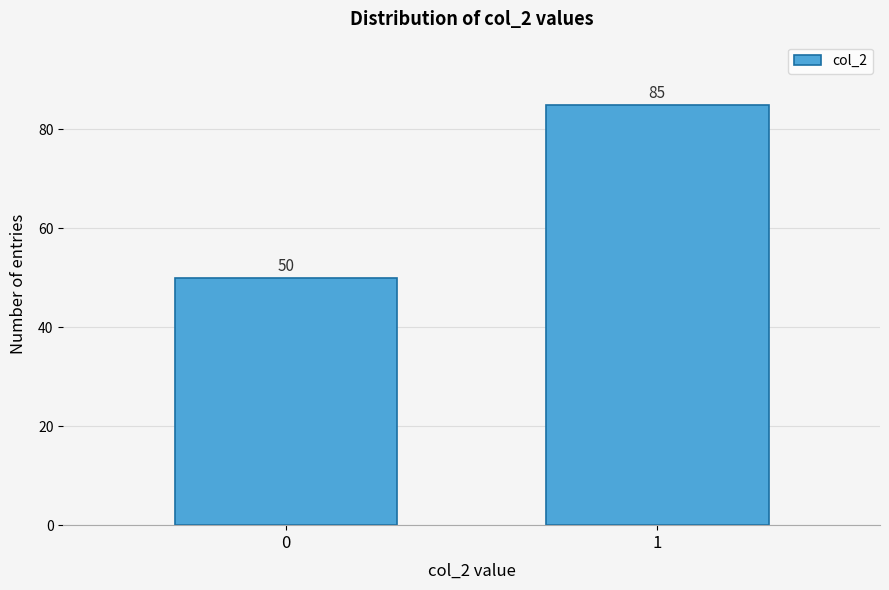

Reading left to right, transcribe all the data shown in this chart.

0=50	1=85